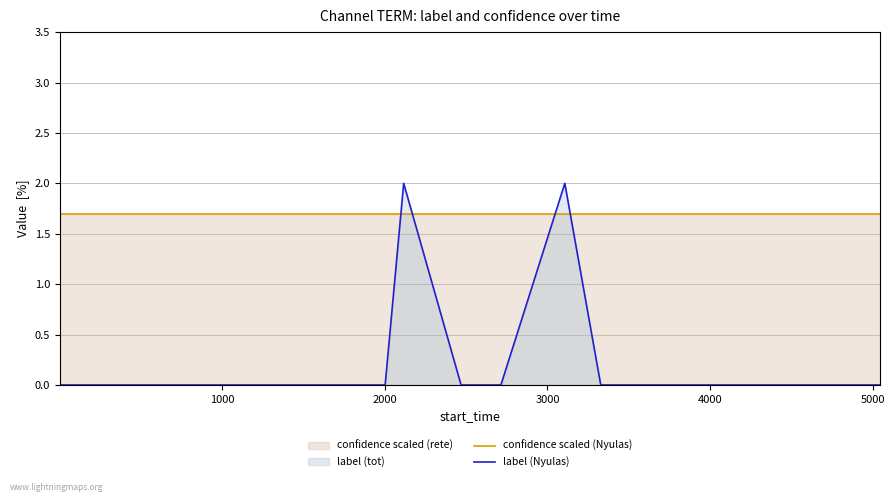

Rank the series by their average value, from highest to lowest.

confidence scaled (Nyulas), label (Nyulas)